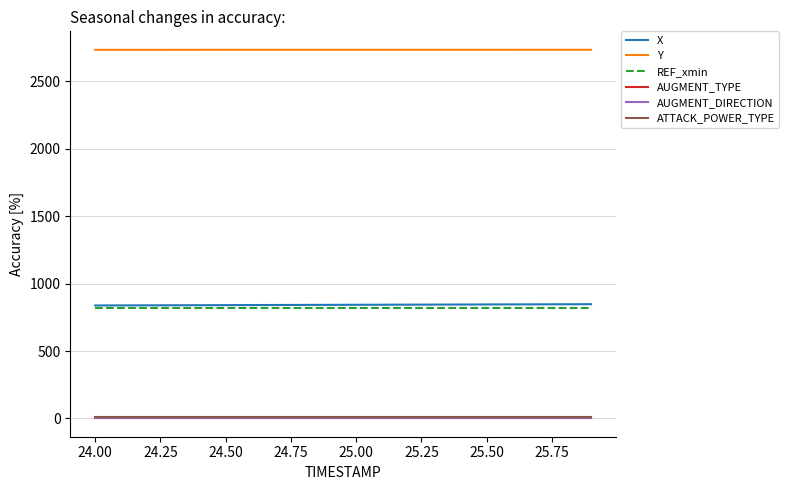

What is the label of the 19th point from the right?

24.00